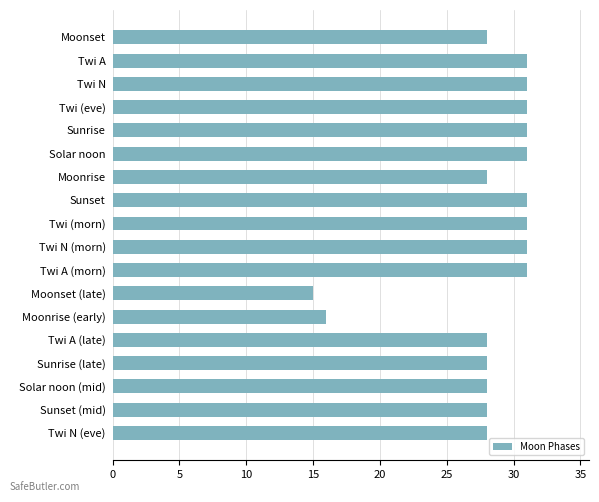

What value does the data have at Solar noon, to the nearest 10?

30